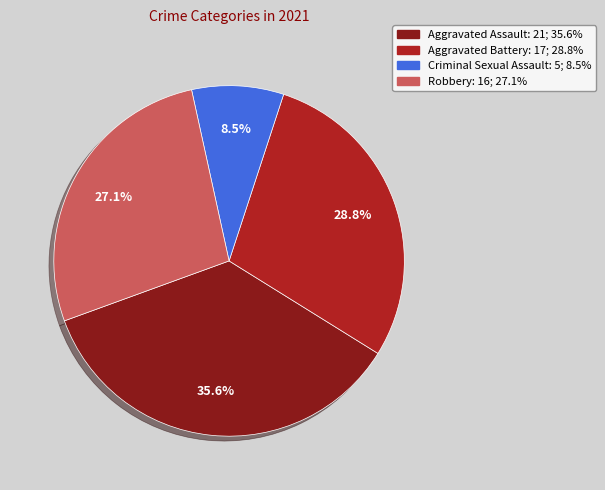

Is there any slice that represents more than half of the pie?

No